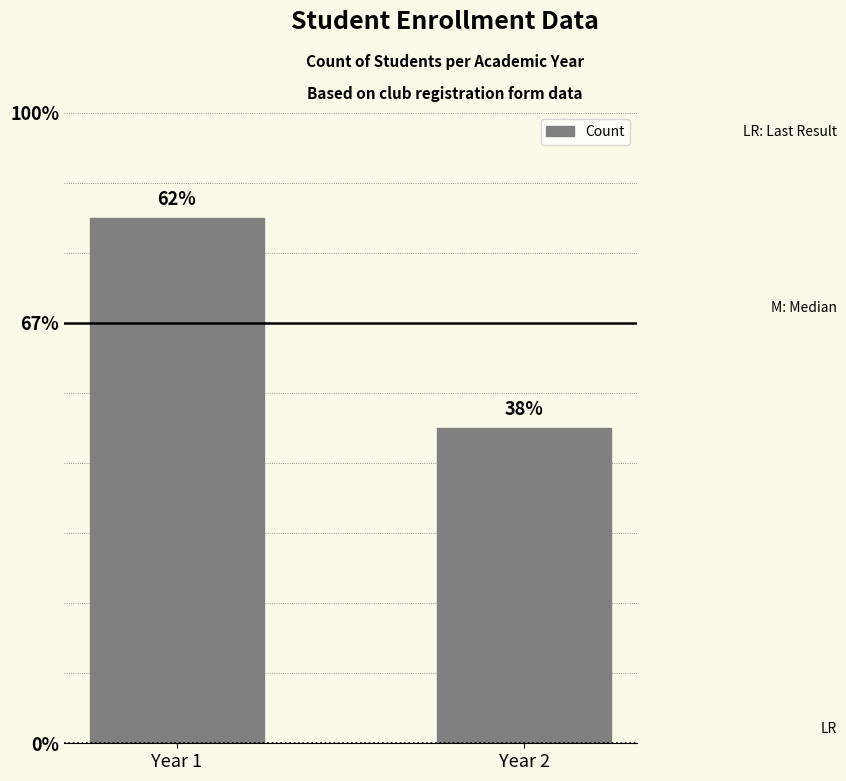

Are the bars horizontal?

No